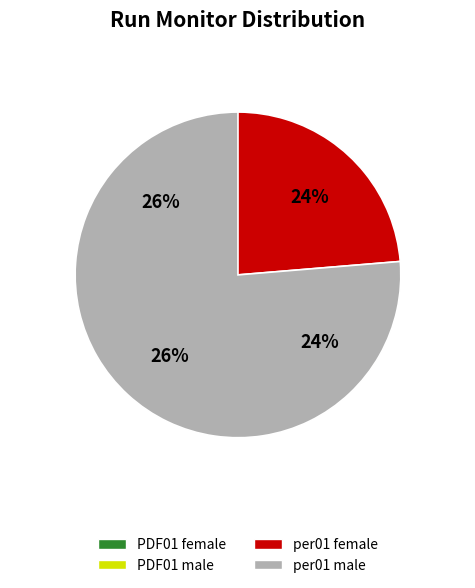

Combined, do per01 female and PDF01 male account for over 50%?

Yes